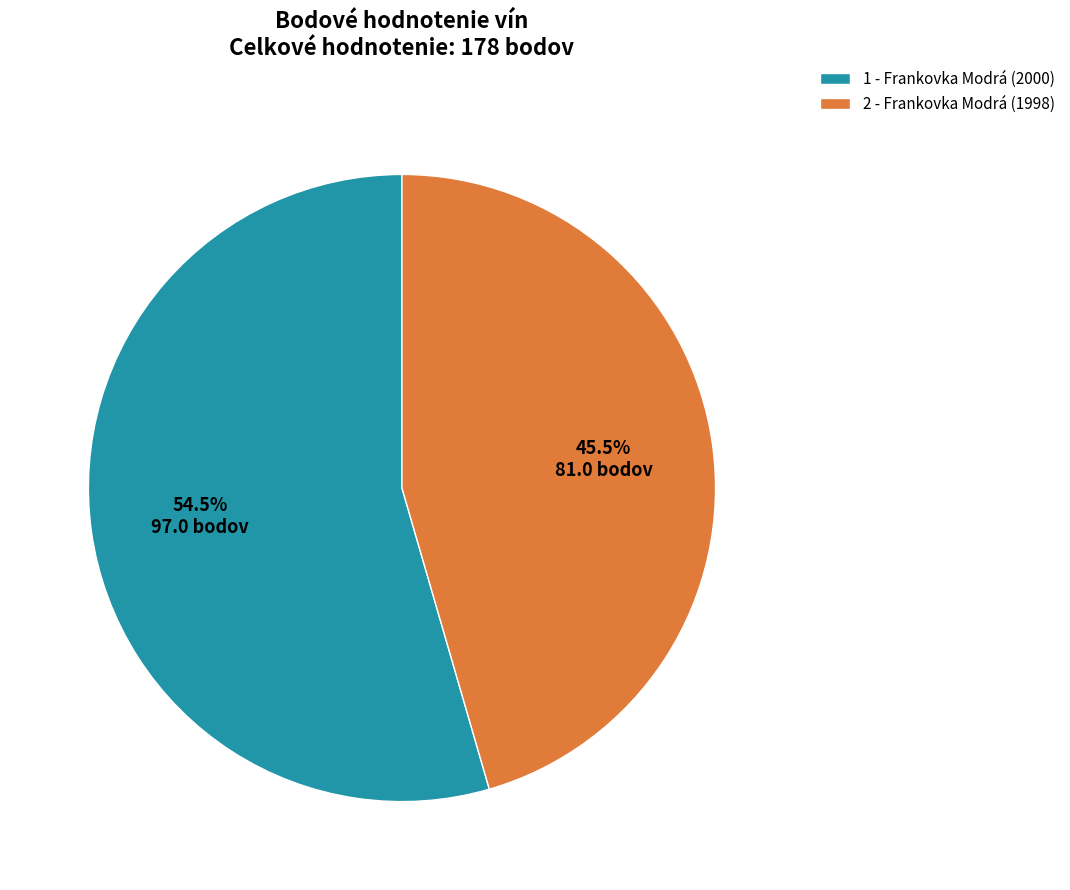

The 2 - Frankovka Modrá (1998) slice represents 52% of the pie. True or false?

False